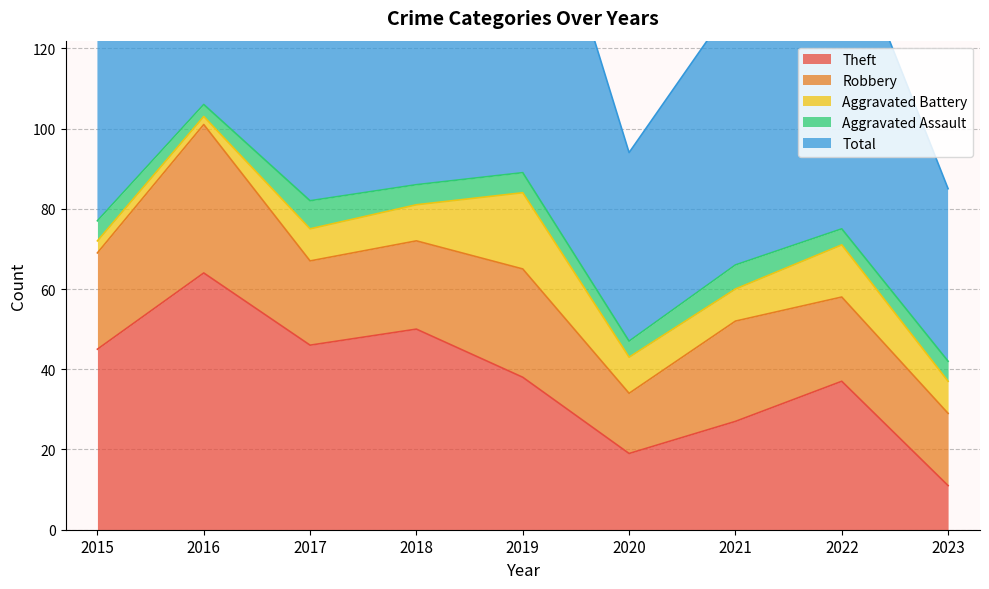

How many values in the Aggravated Battery series exceed 8?

4